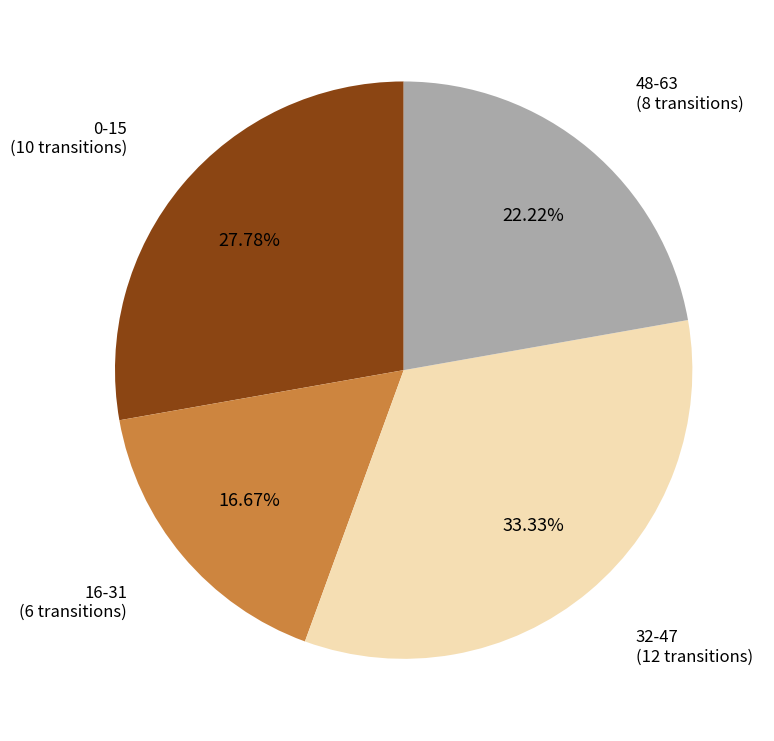

Count the number of slices in the pie.

4